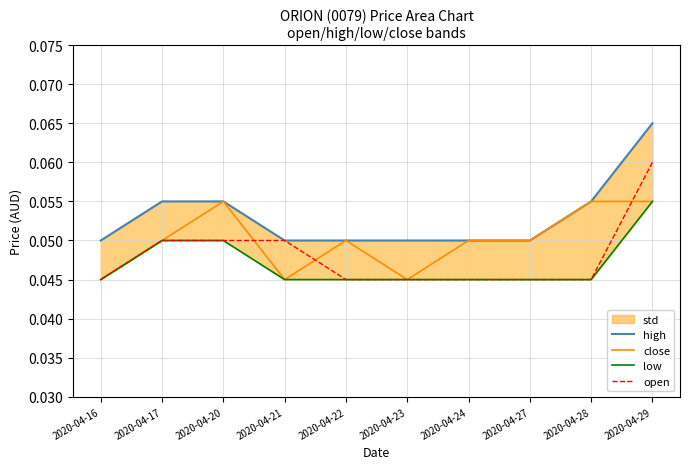

Which series has the widest spread of values?

high